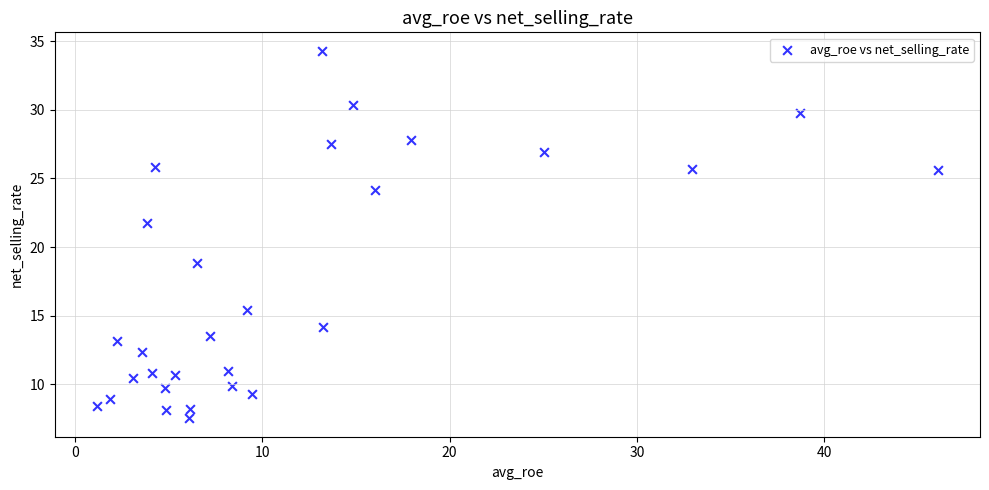

What Y value in the scatter plot is closest to 20?

18.9